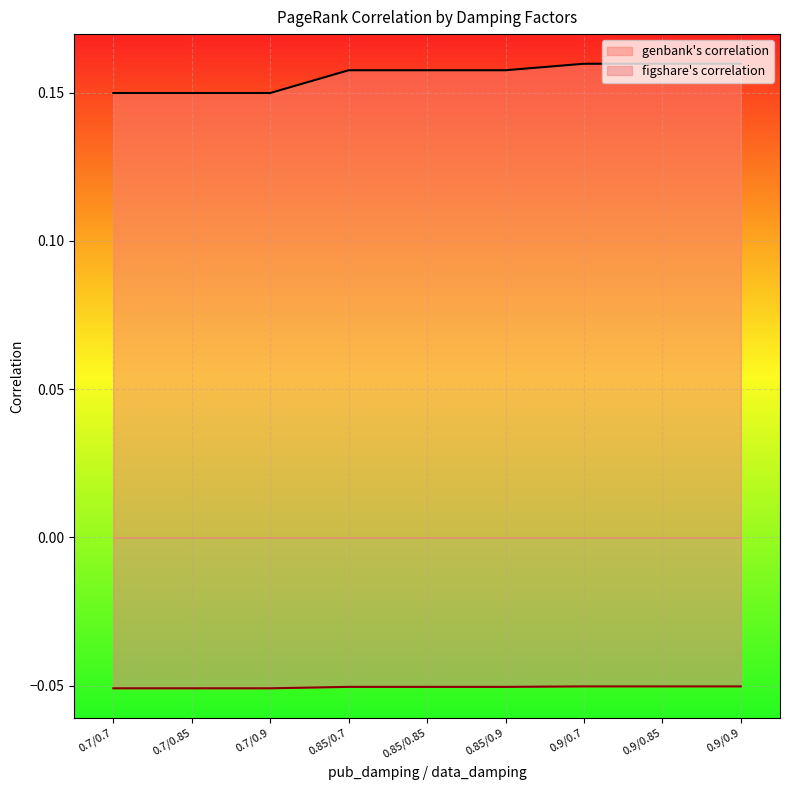

Read the figshare's correlation value at 0.85/0.9.

-0.1